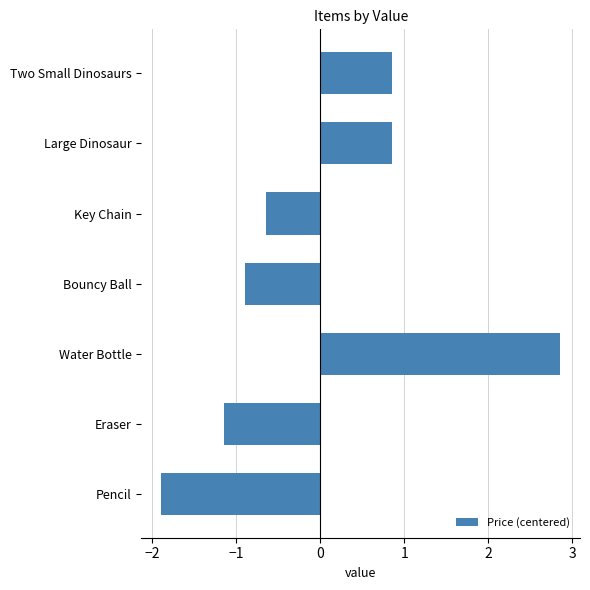

Count the number of values greater than 0.

3